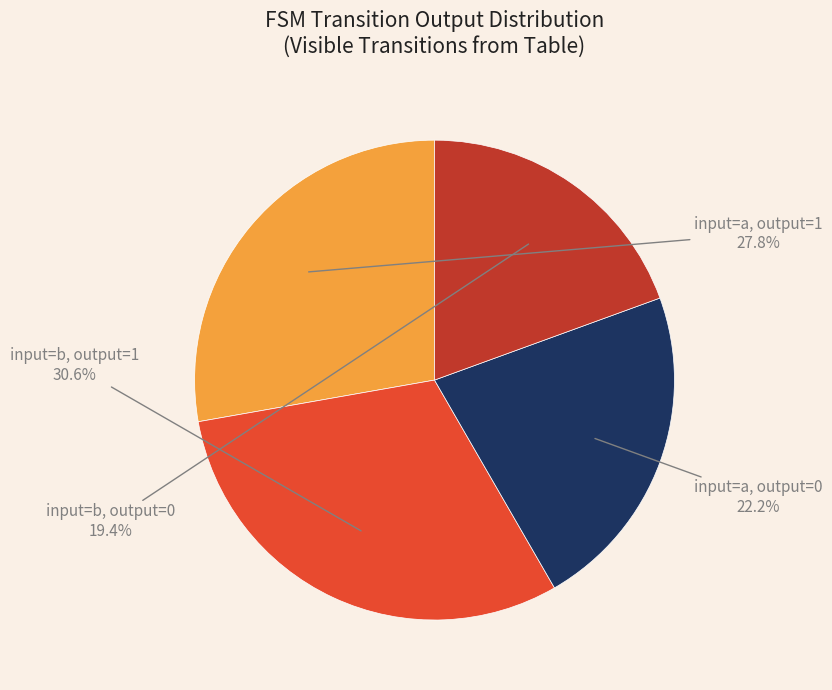

How many segments does this pie chart have?

4